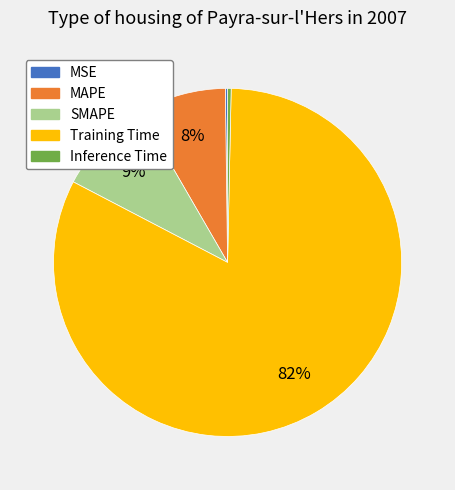

True or false: Inference Time accounts for 9% of the total.

False